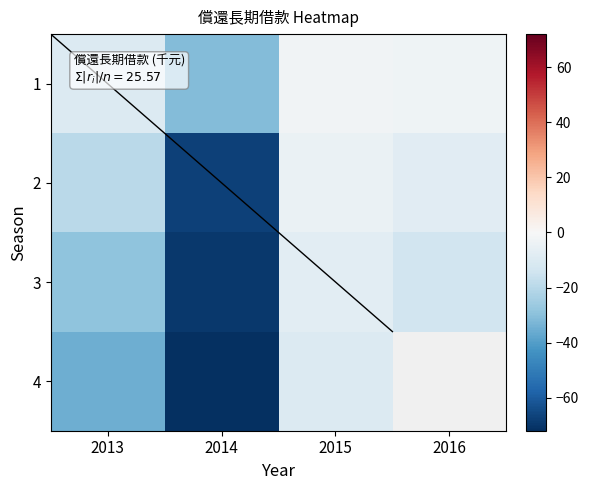

What is the average value of the 1 series?

-11.7